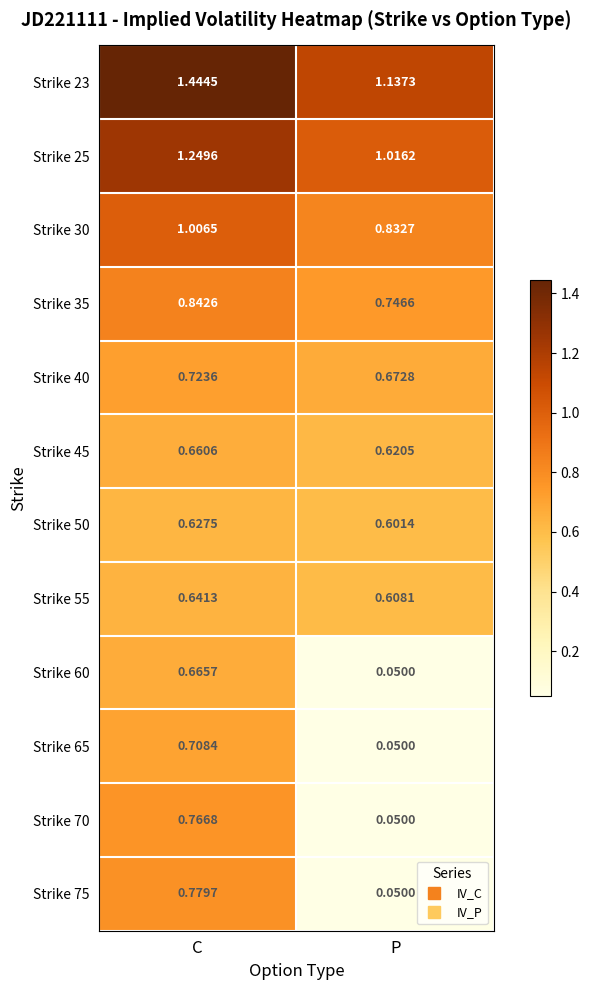

At which label is Strike 70 closest to 0?

P